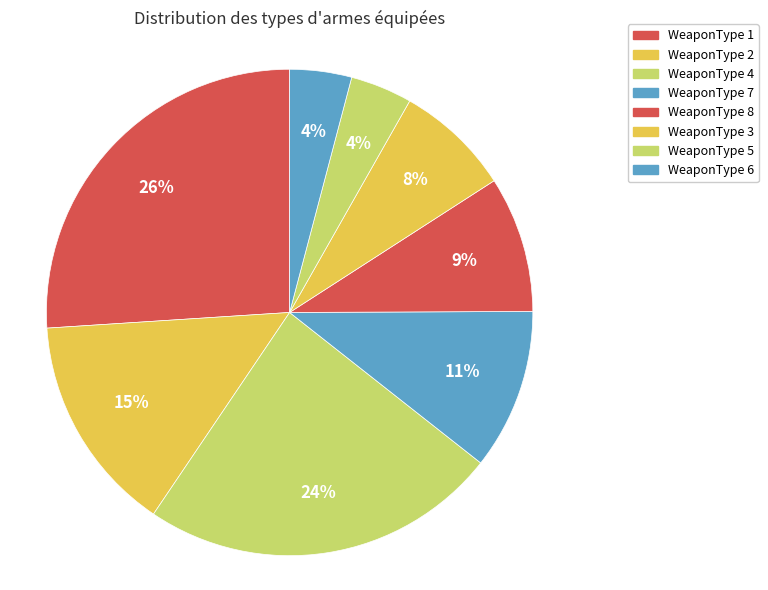

How many segments does this pie chart have?

8